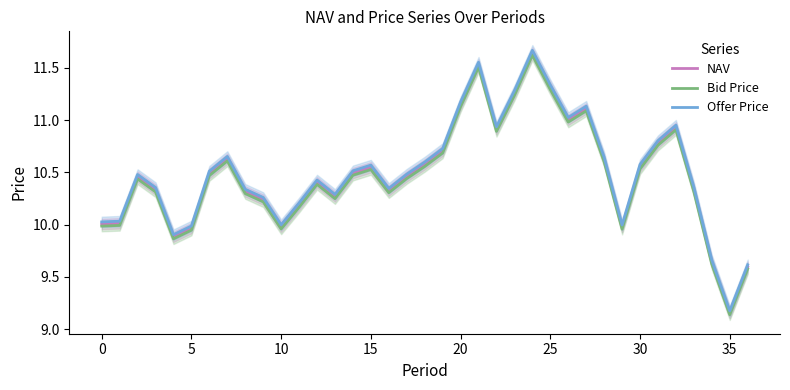

True or false: Bid Price and Offer Price intersect in this chart.

False